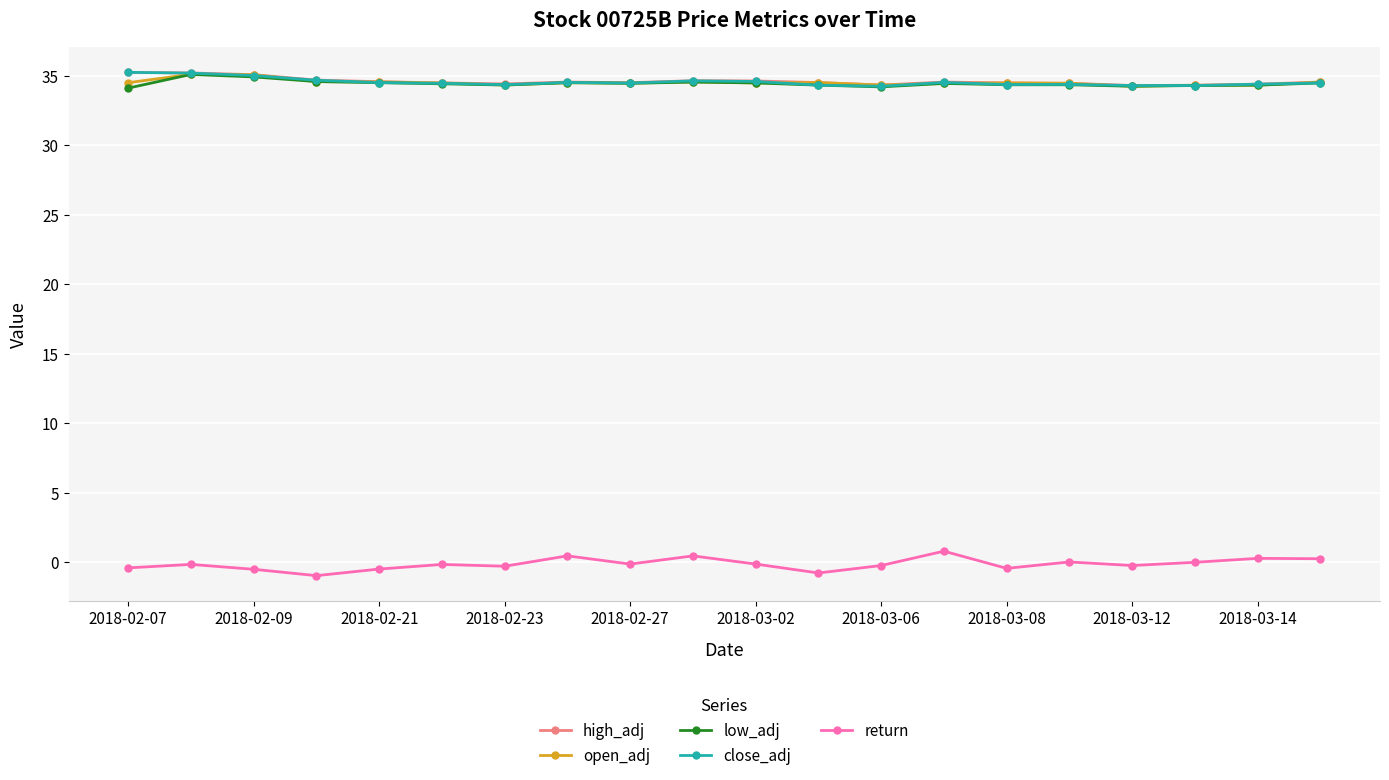

What is the highest value of the open_adj series?

35.1